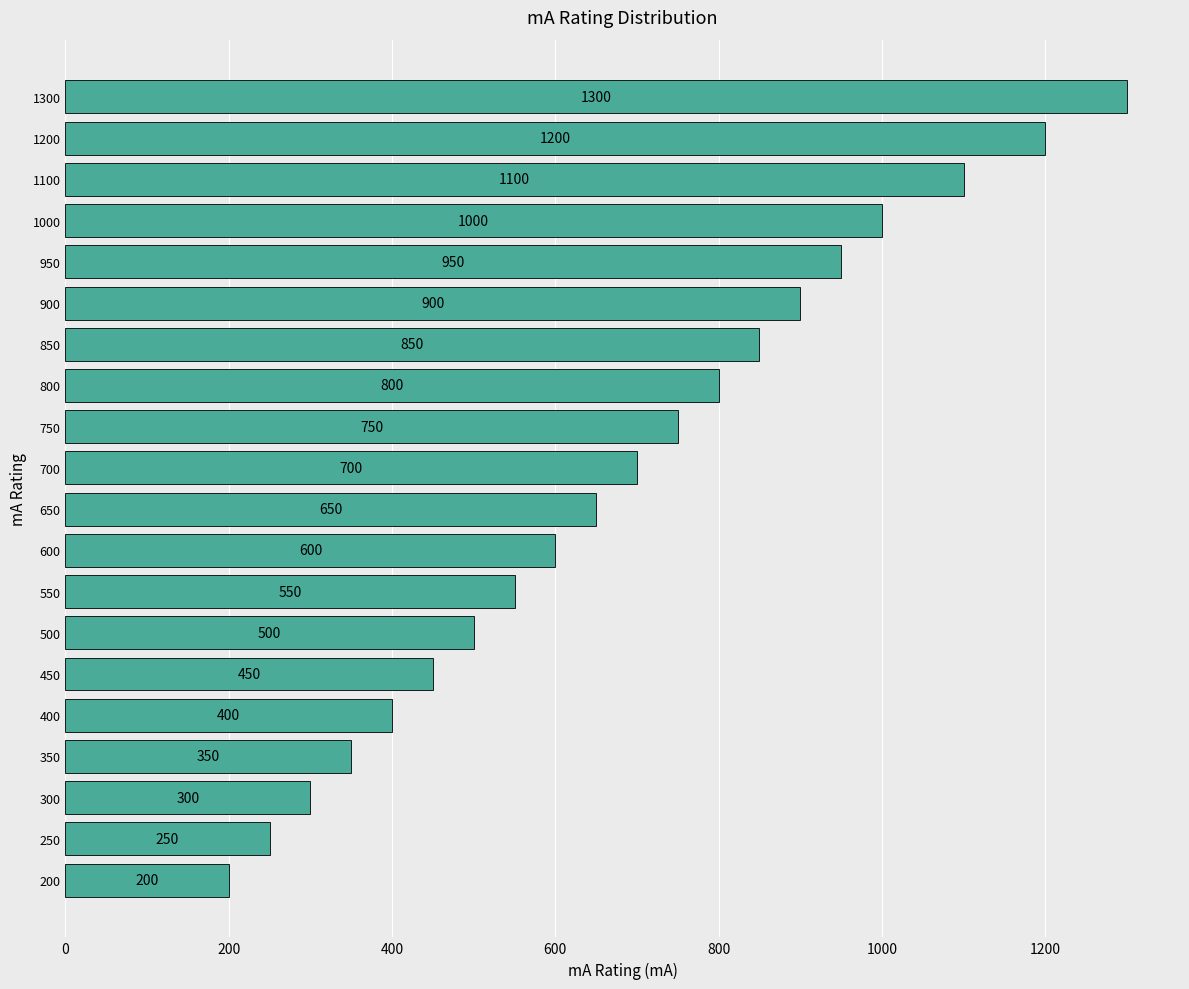

What is the approximate value at 200, to the nearest 50?

200